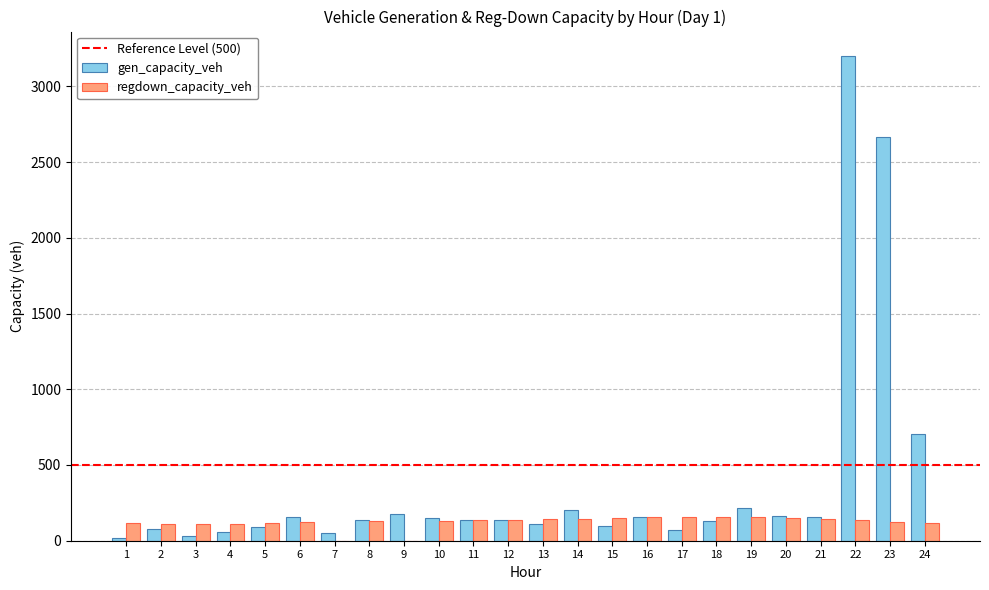

The value of regdown_capacity_veh at 5 is 117.2. True or false?

True